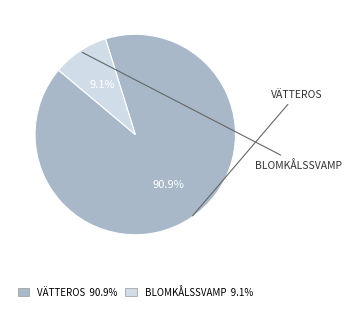

How many segments does this pie chart have?

2